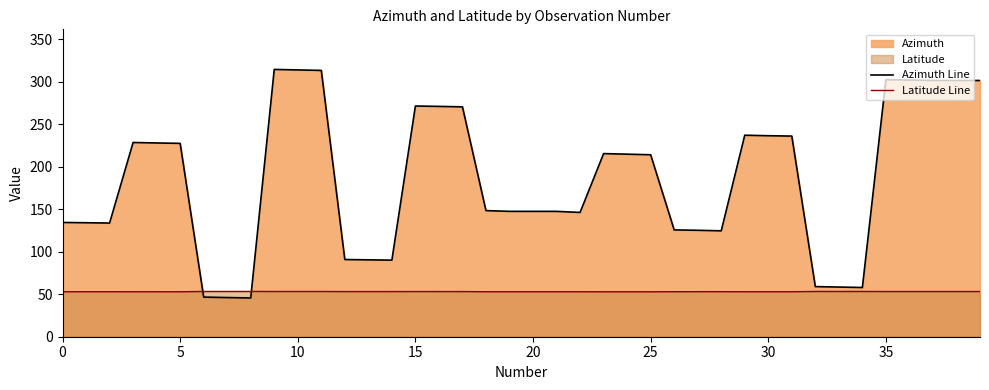

What value does the Latitude Line series have at 29?

53.0